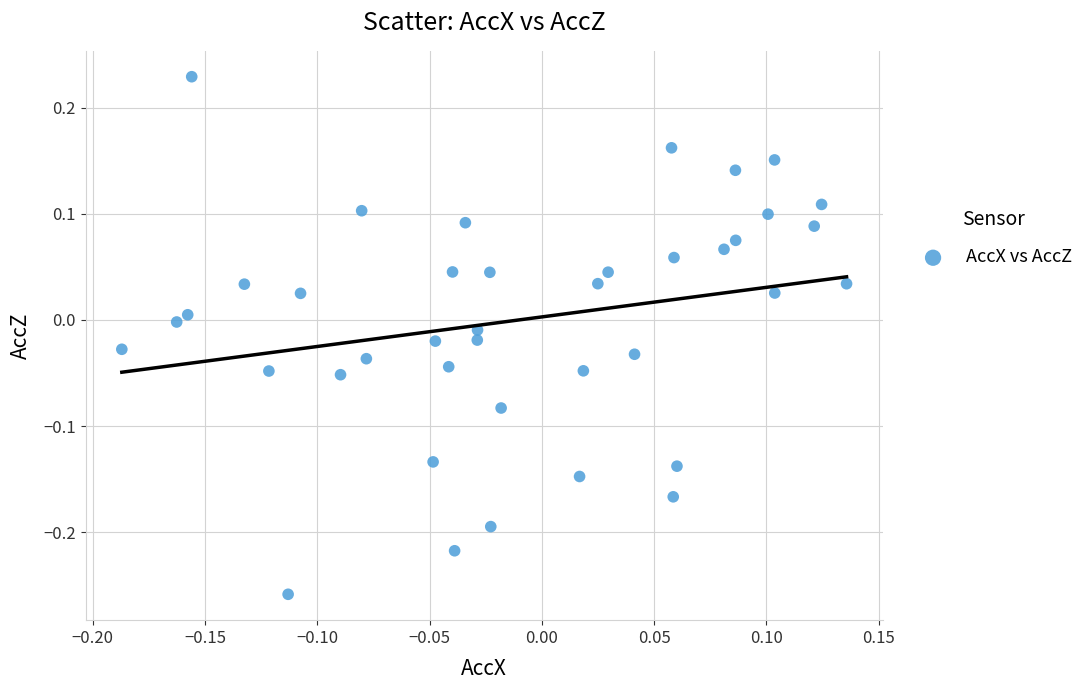

What is the range of Y values (max minus min)?

0.5